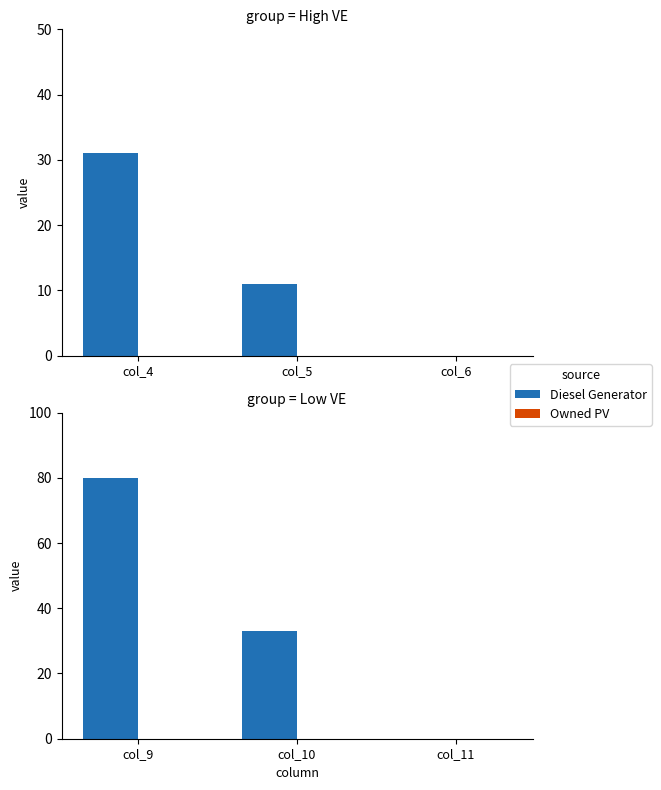

Is the value of Owned PV at col_9 greater than the value of Diesel Generator at col_9?

No